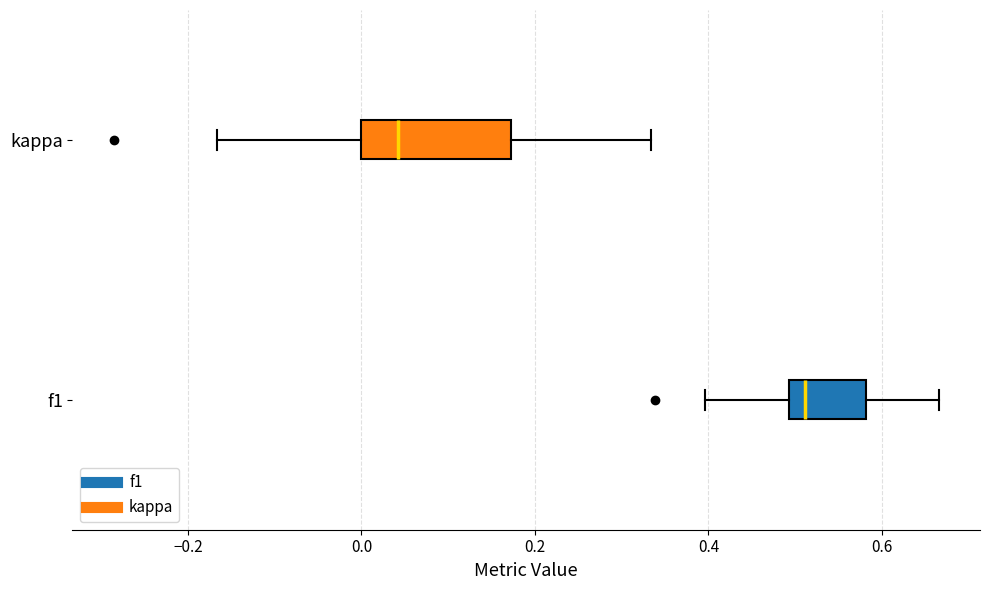

Where does the right whisker of the box for f1 end on the x-axis? The values are not printed on the chart, so give them approximately, as read against the axis.

0.66